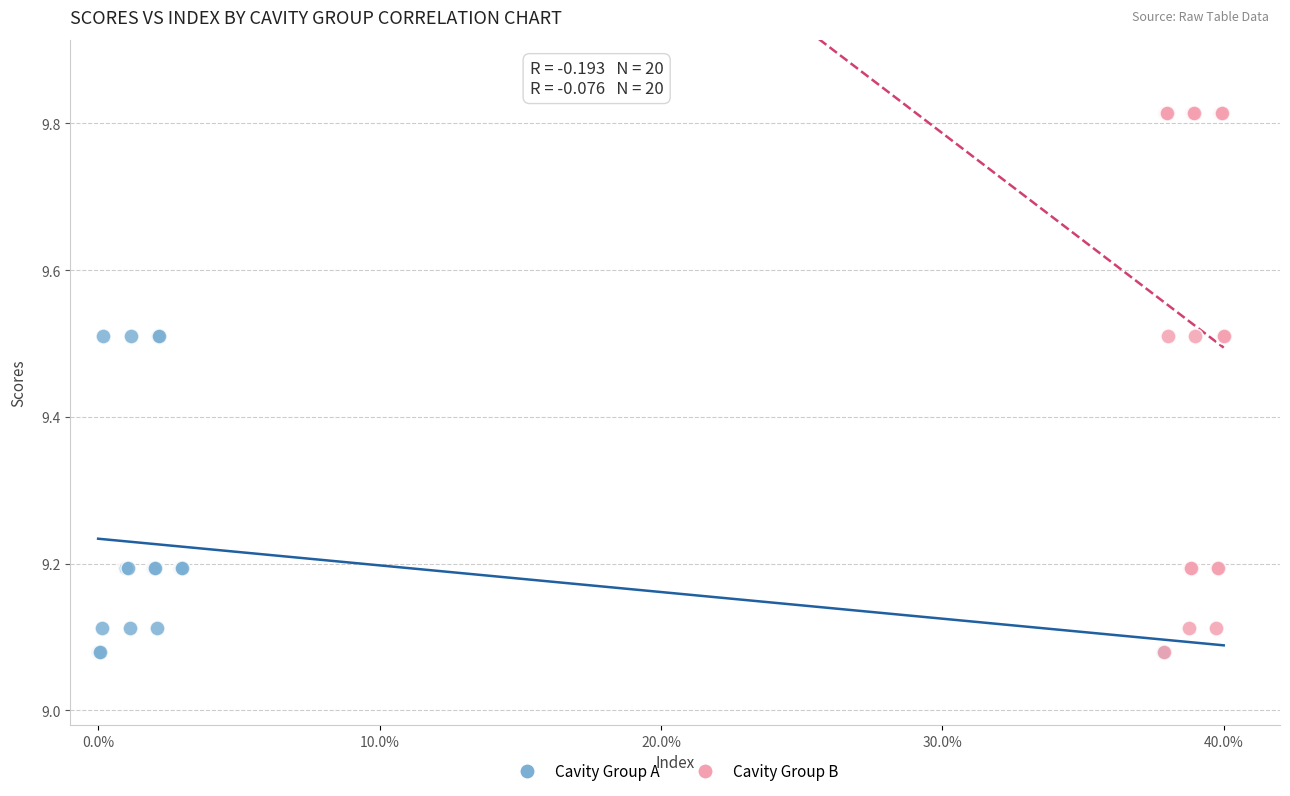

Which series has the largest Y range (max minus min)?

Cavity Group B